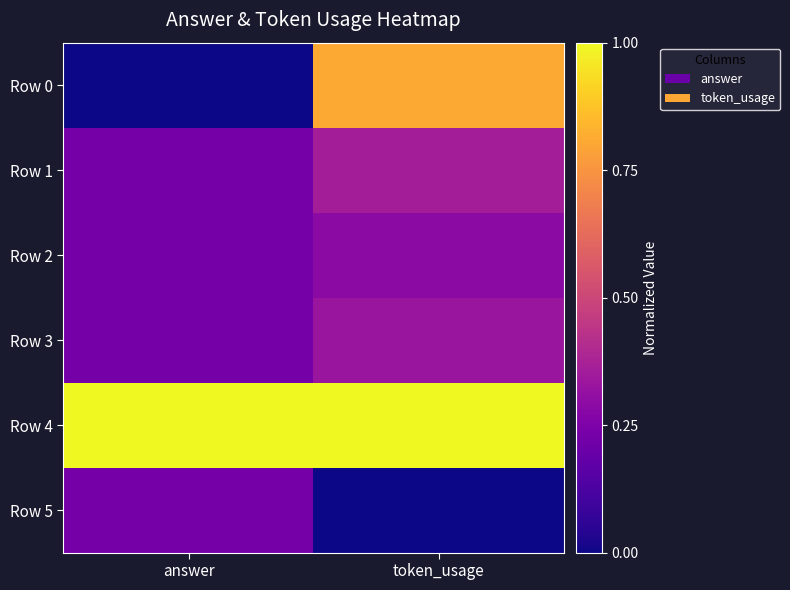

At how many categories does at least one series exceed 0?

2